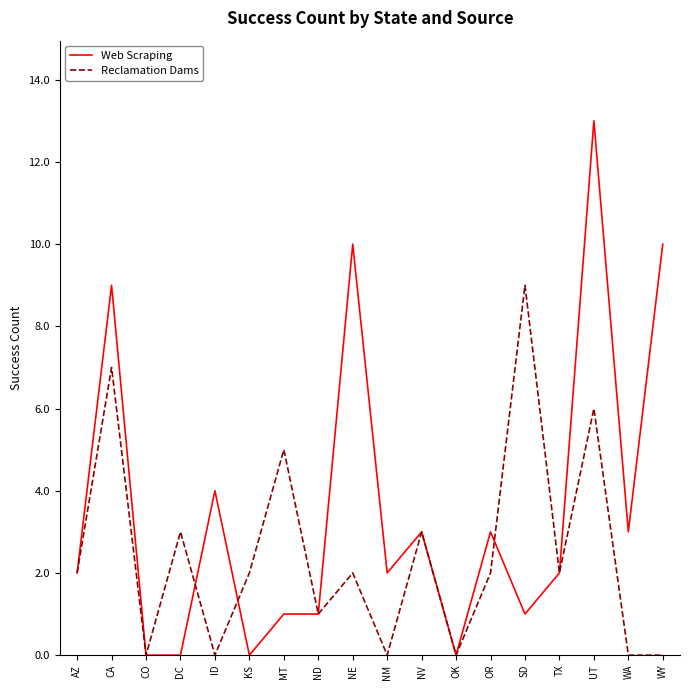

At which category is the sum across all series the highest?

UT